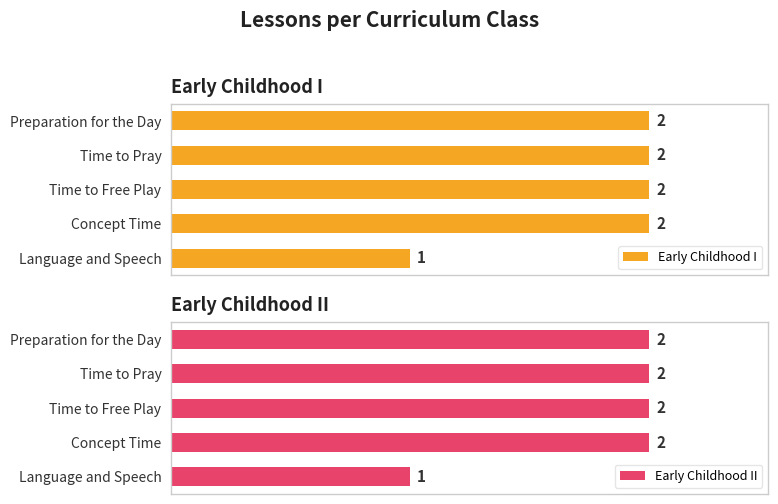

Which series has the largest range (max minus min)?

Early Childhood I